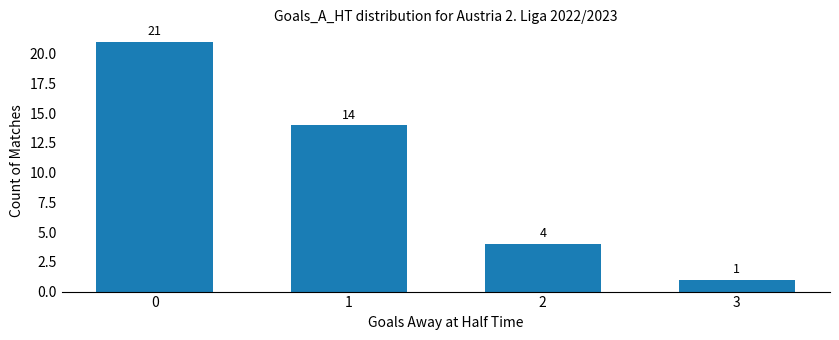

What is the value of the 4th bar from the left?

1